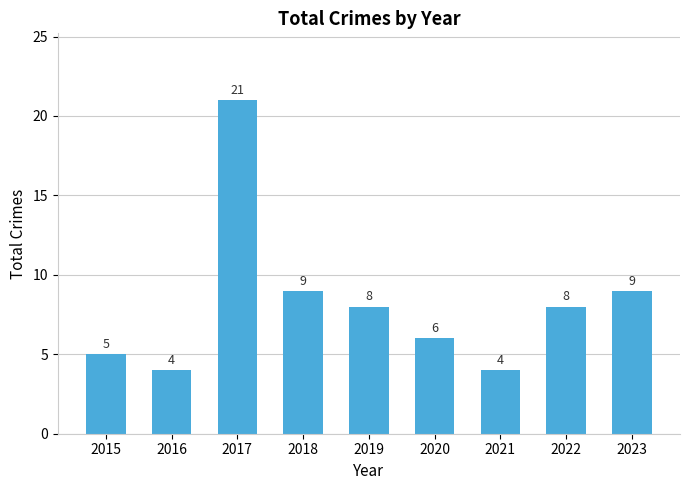

Where does the data first go above 8?

2017